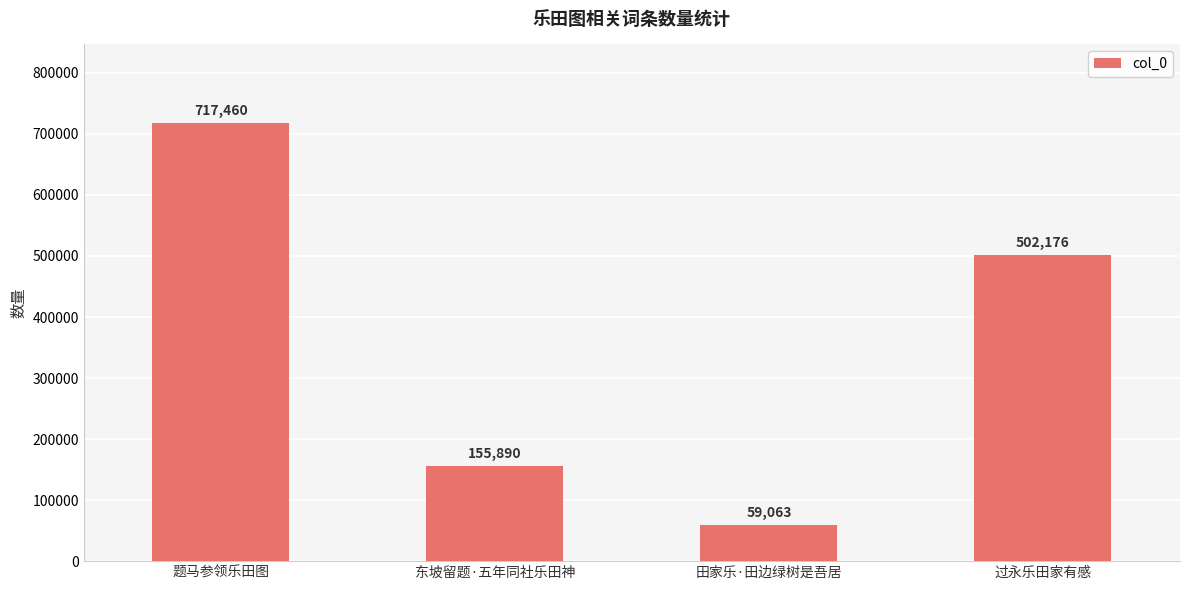

Which has a higher value, 过永乐田家有感 or 题马参领乐田图?

题马参领乐田图